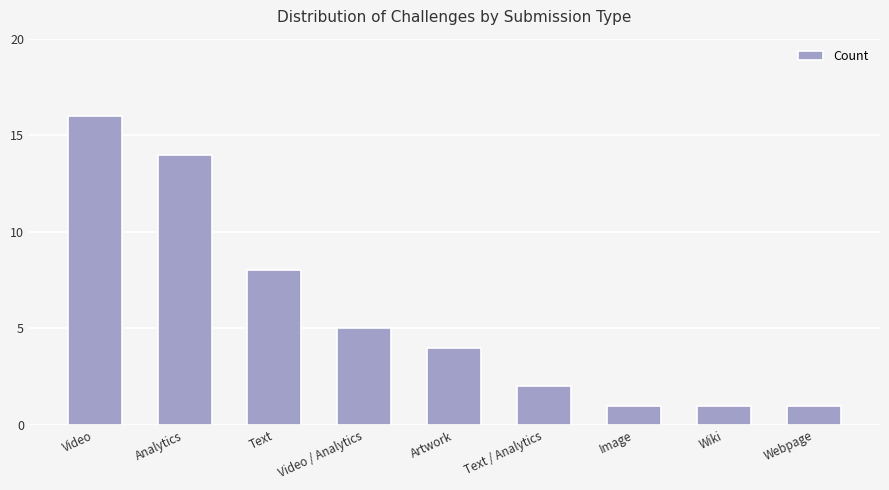

What is the sum of the values at Wiki and Analytics?

15